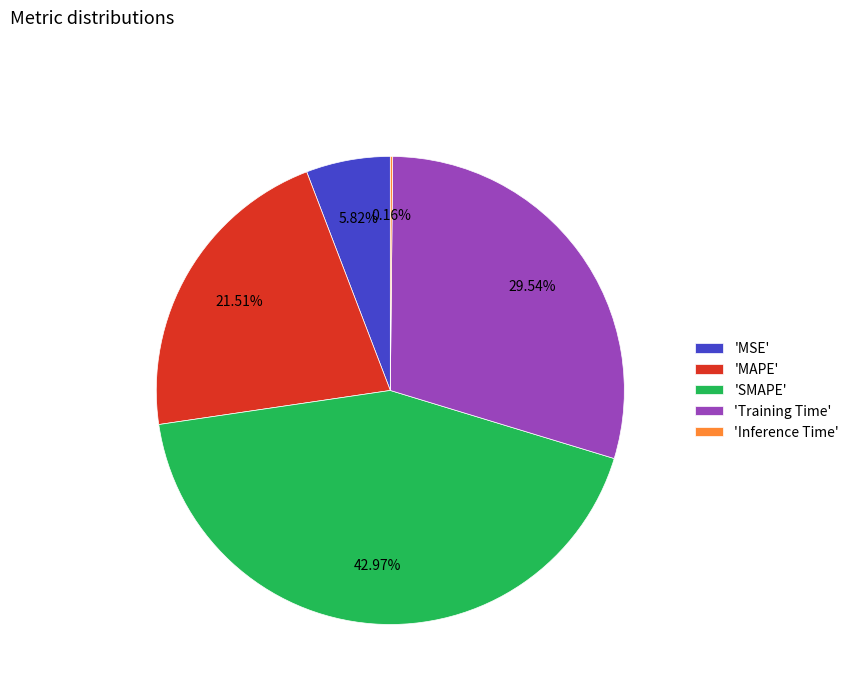

What is the largest slice in the pie chart?

'SMAPE'